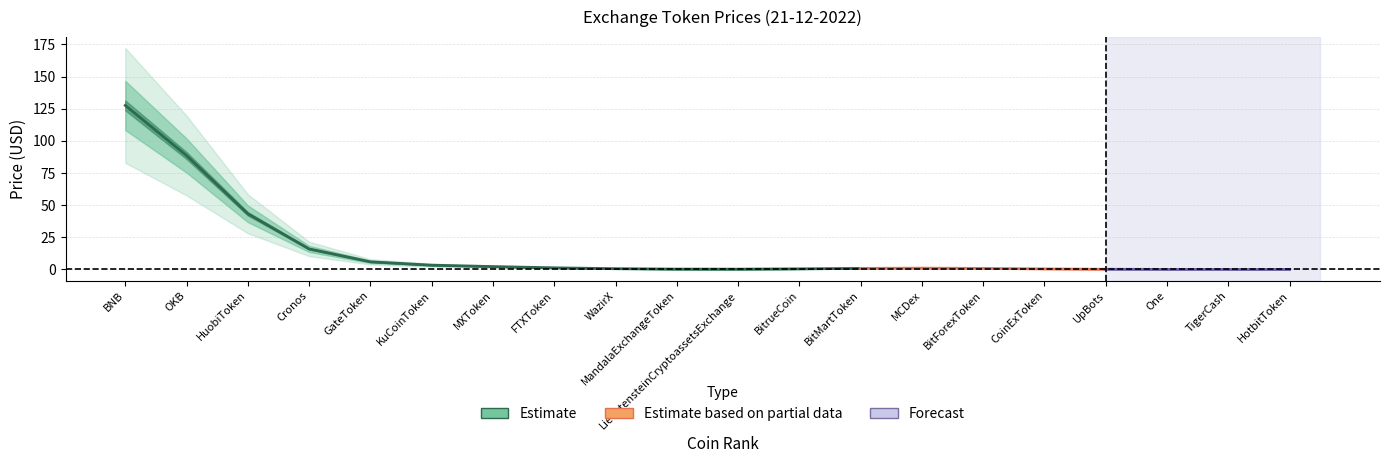

How many series are shown in this chart?

1